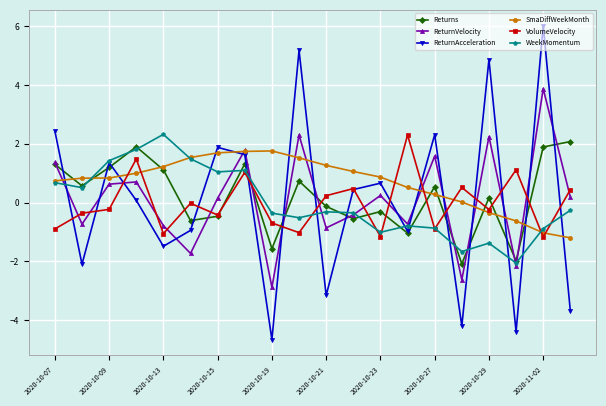

Which series has the largest total across all categories?

SmaDiffWeekMonth